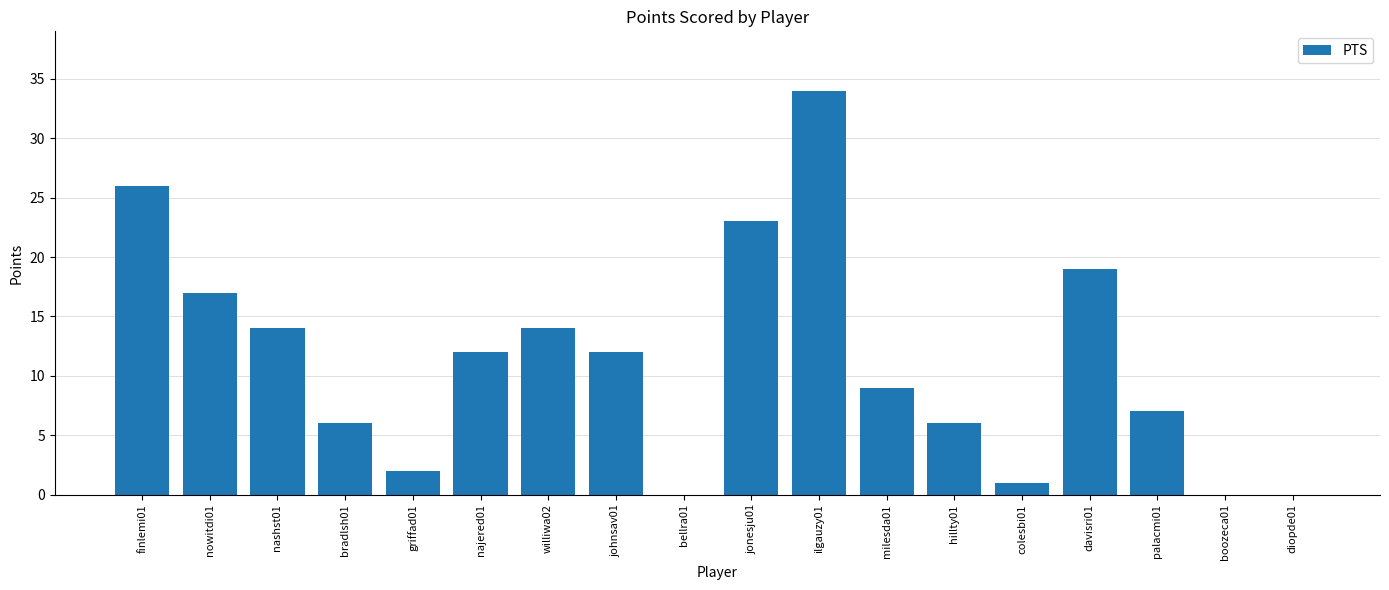

Which category has the highest value across all series?

ilgauzy01